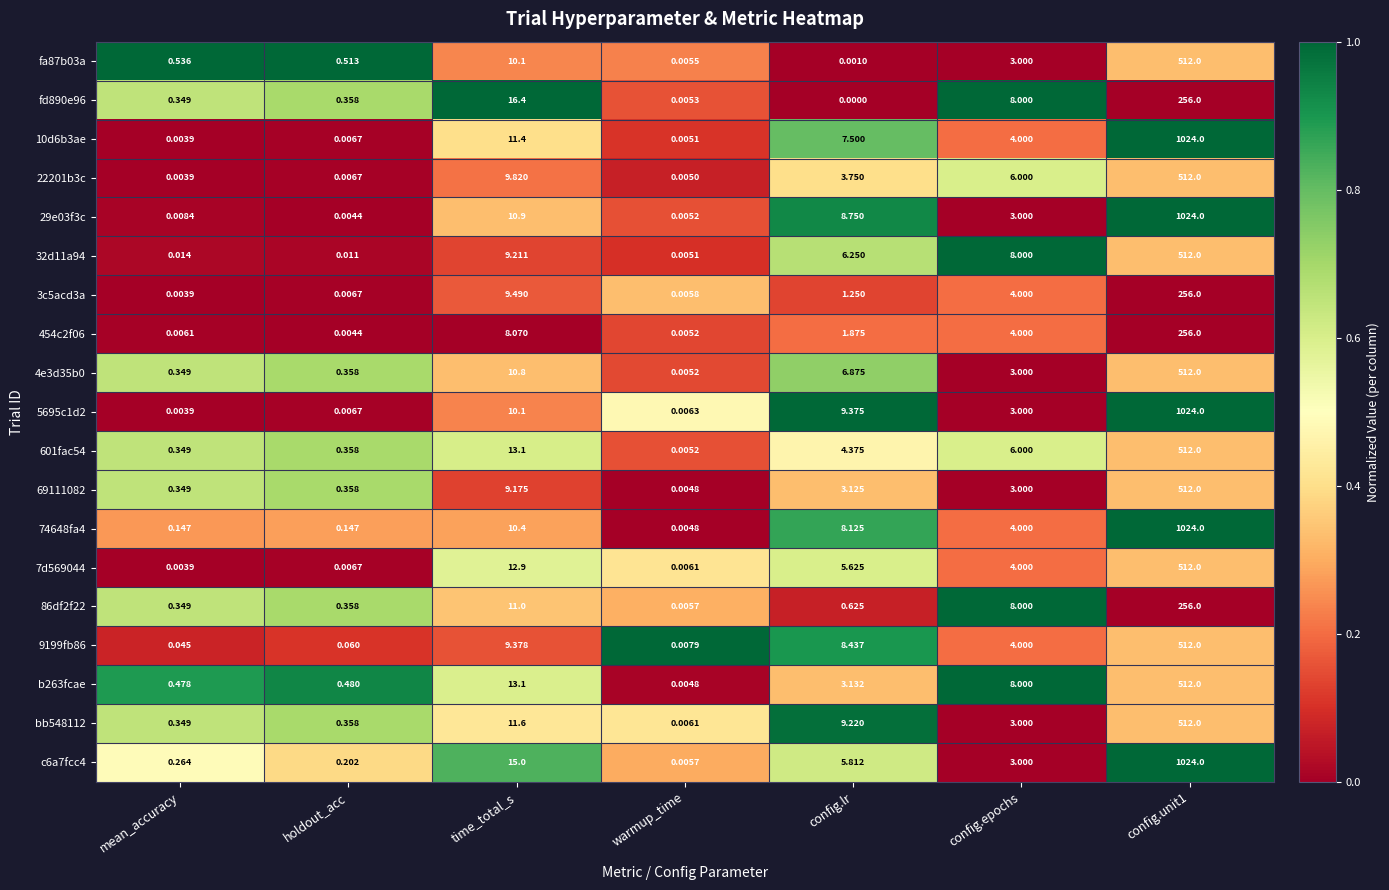

At which category does the chart reach its minimum across all series?

config.lr